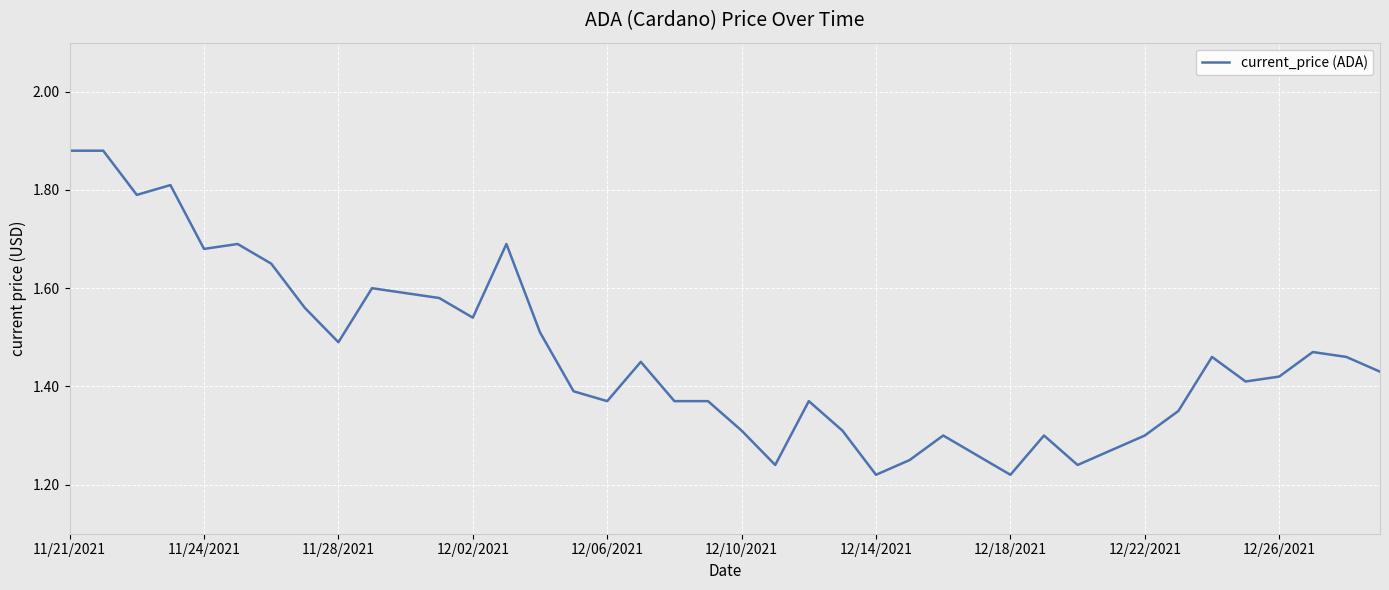

What is the difference between the maximum and minimum values?

0.7